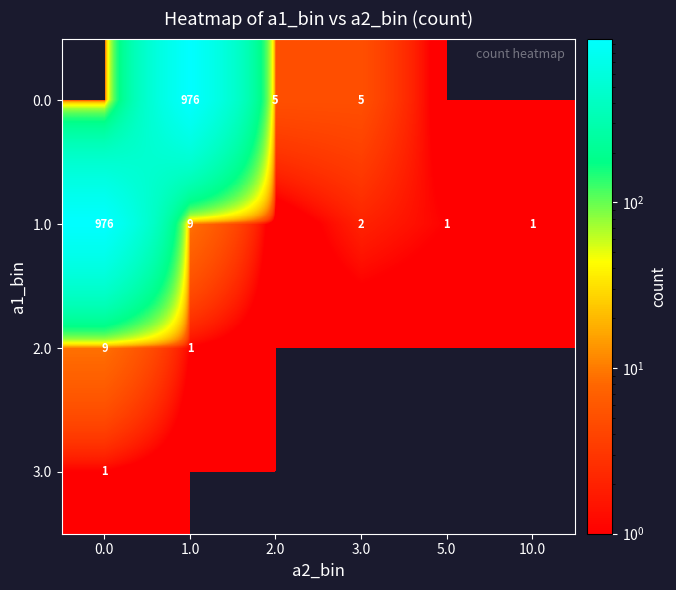

Is the value of 0.0 at 1.0 greater than the value of 2.0 at 1.0?

Yes